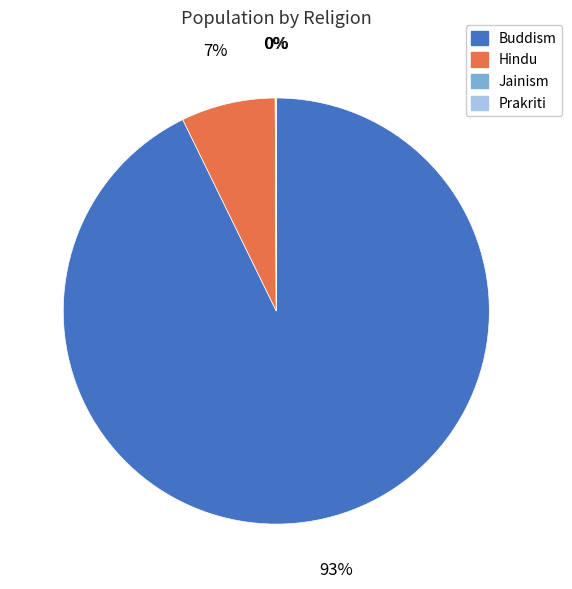

Which slice is the largest?

Buddism